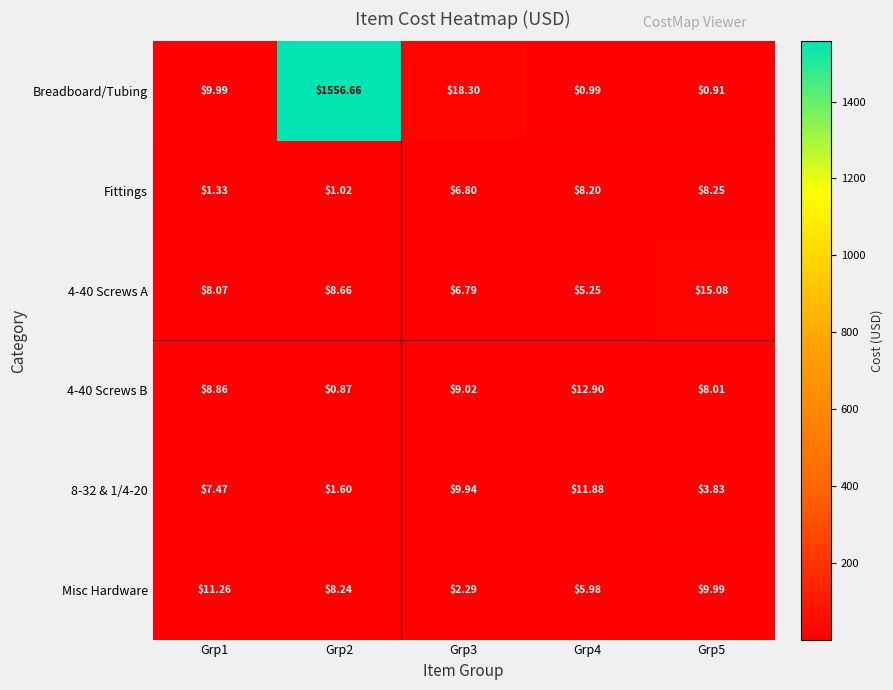

How many categories are shown in the chart?

5